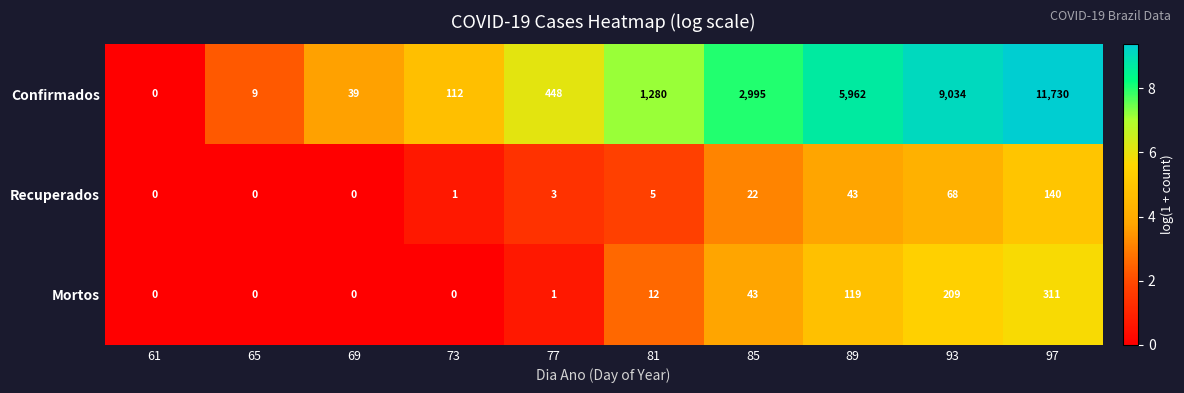

At which label does Recuperados reach its peak?

97